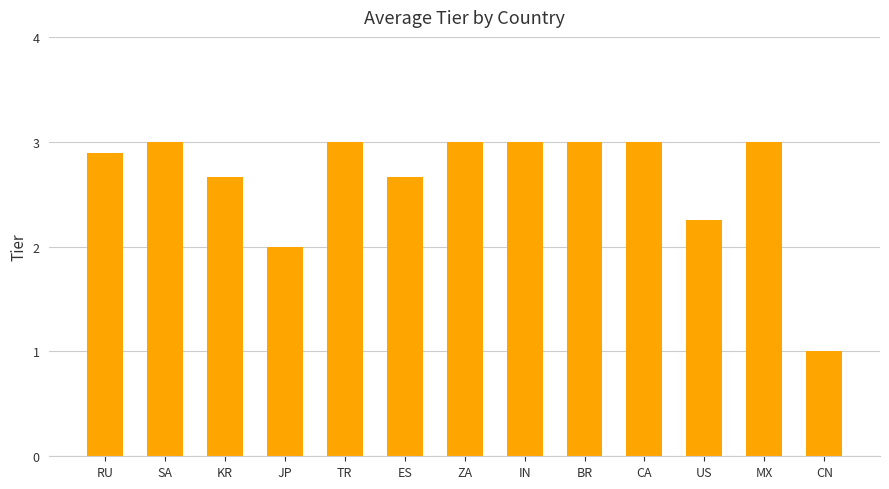

Is it true that the value at CN is 0.4?

False